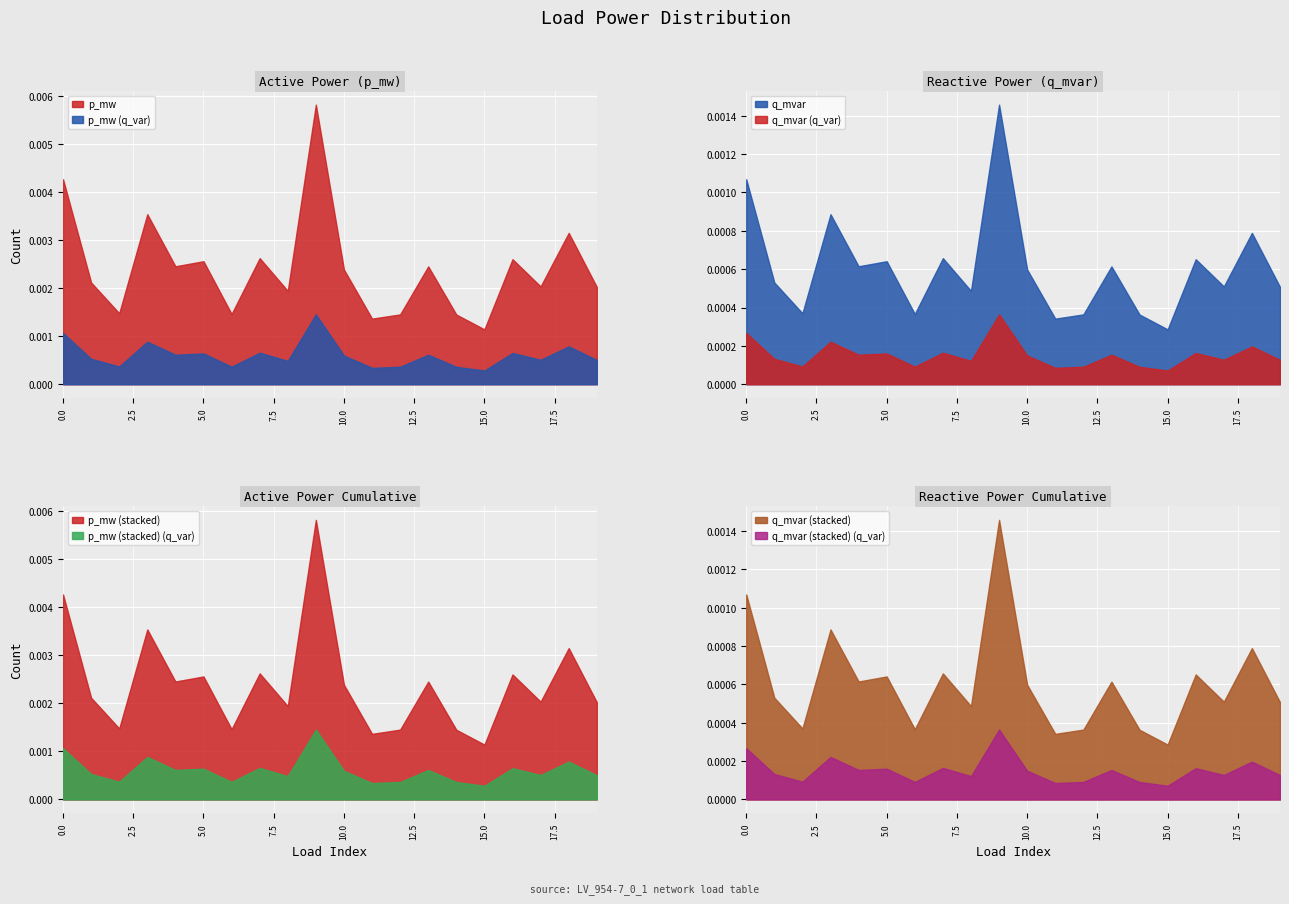

At how many categories does at least one series exceed 0?

20